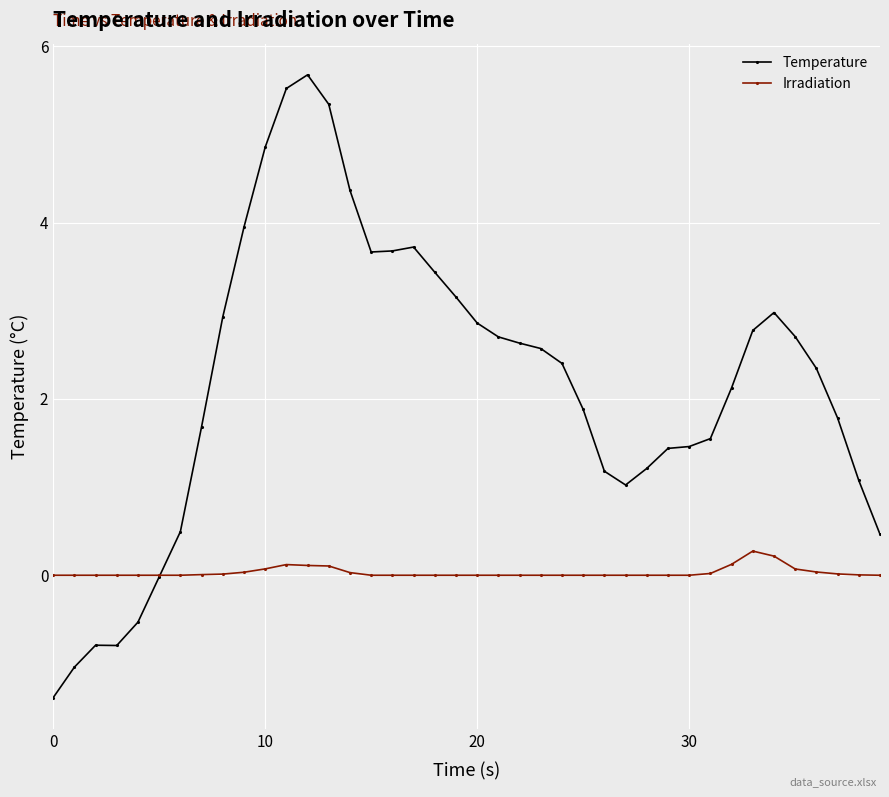

What is the minimum value shown in the chart?

-1.4